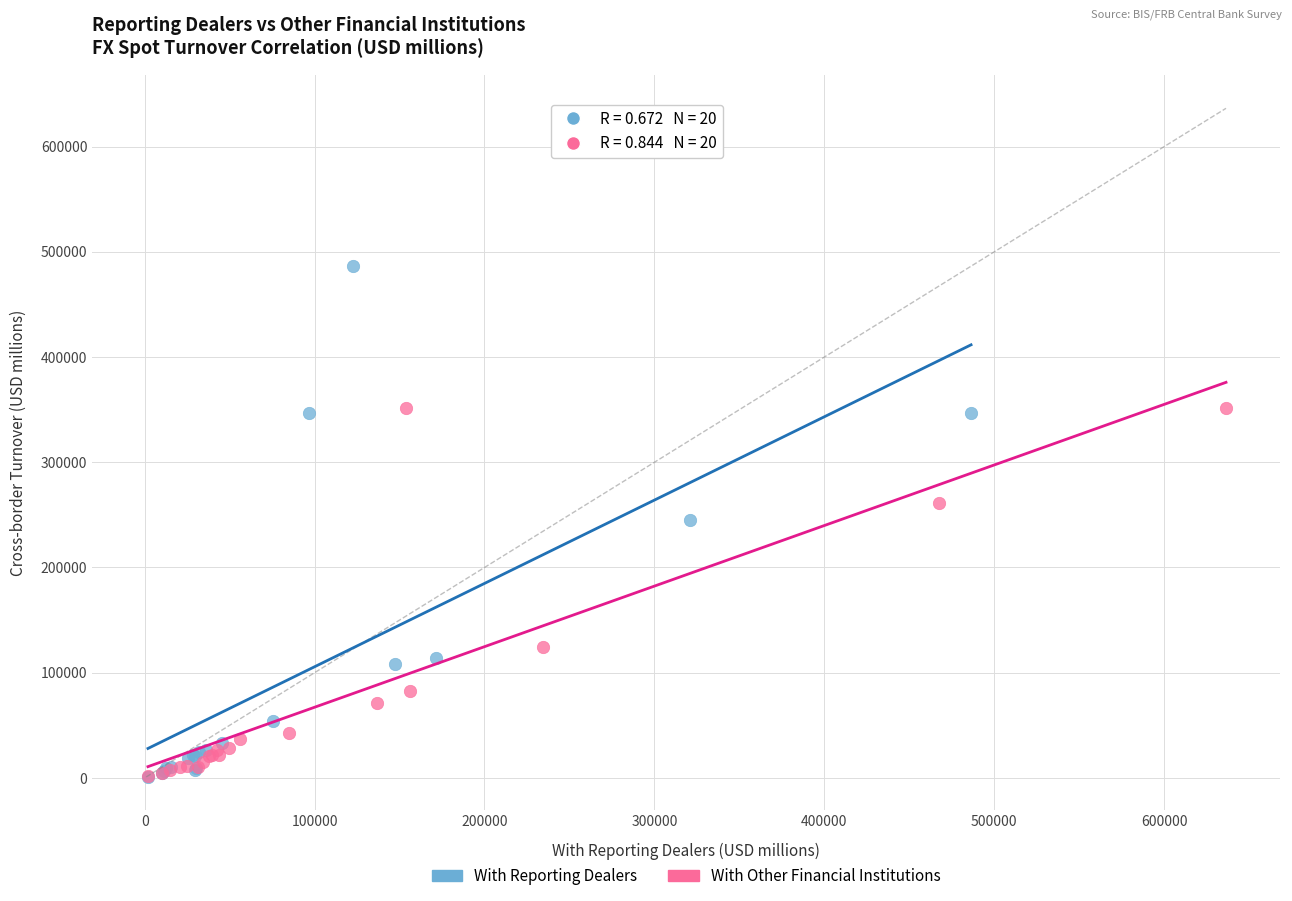

Which series reaches the maximum Y coordinate?

With Reporting Dealers